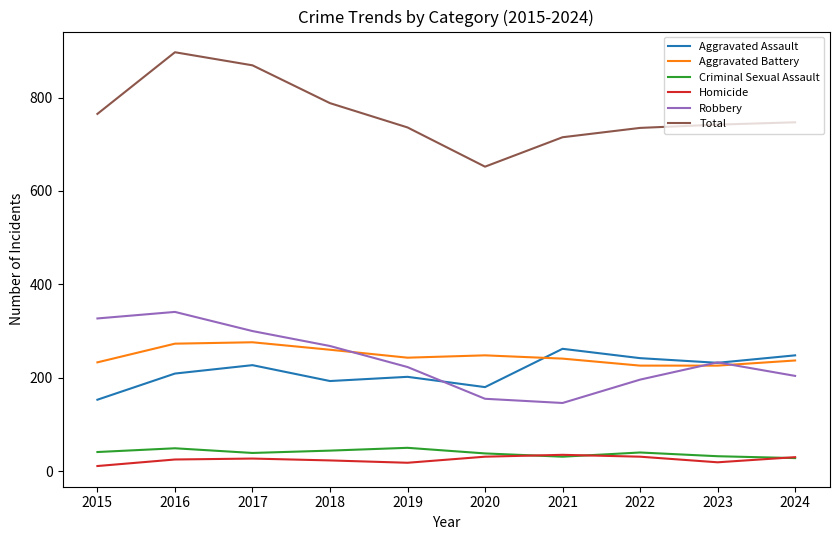

True or false: Aggravated Battery and Homicide intersect in this chart.

False